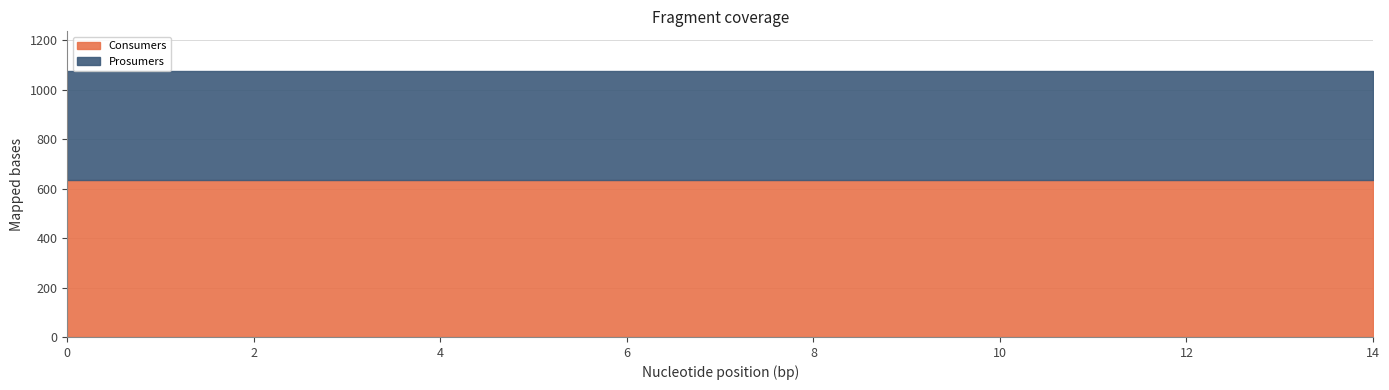

Reading left to right, transcribe all the data shown in this chart.

Consumers: 0=635	1=635	2=635	3=635	4=635	5=635	6=635	7=635	8=635	9=635	10=635	11=635	12=635	13=635	14=635
Prosumers: 0=440	1=440	2=440	3=440	4=440	5=440	6=440	7=440	8=440	9=440	10=440	11=440	12=440	13=440	14=440